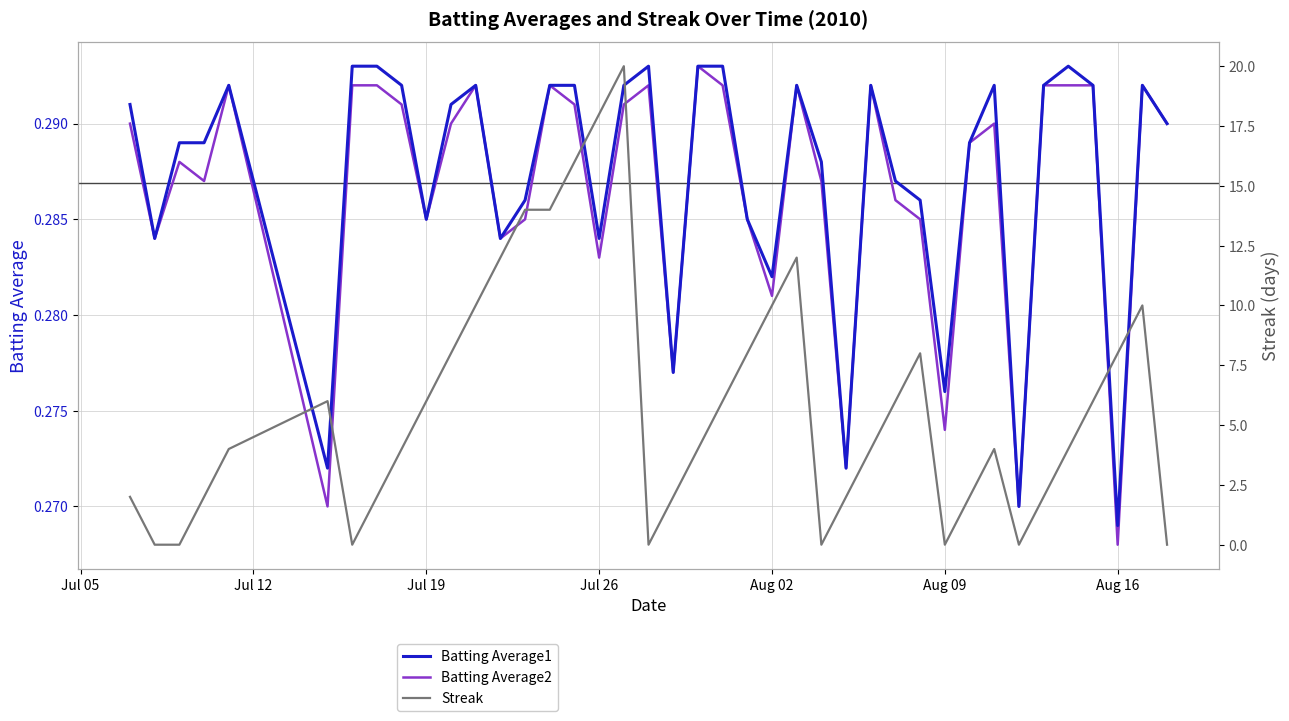

At which label is Batting Average1 closest to 0?

Aug 16